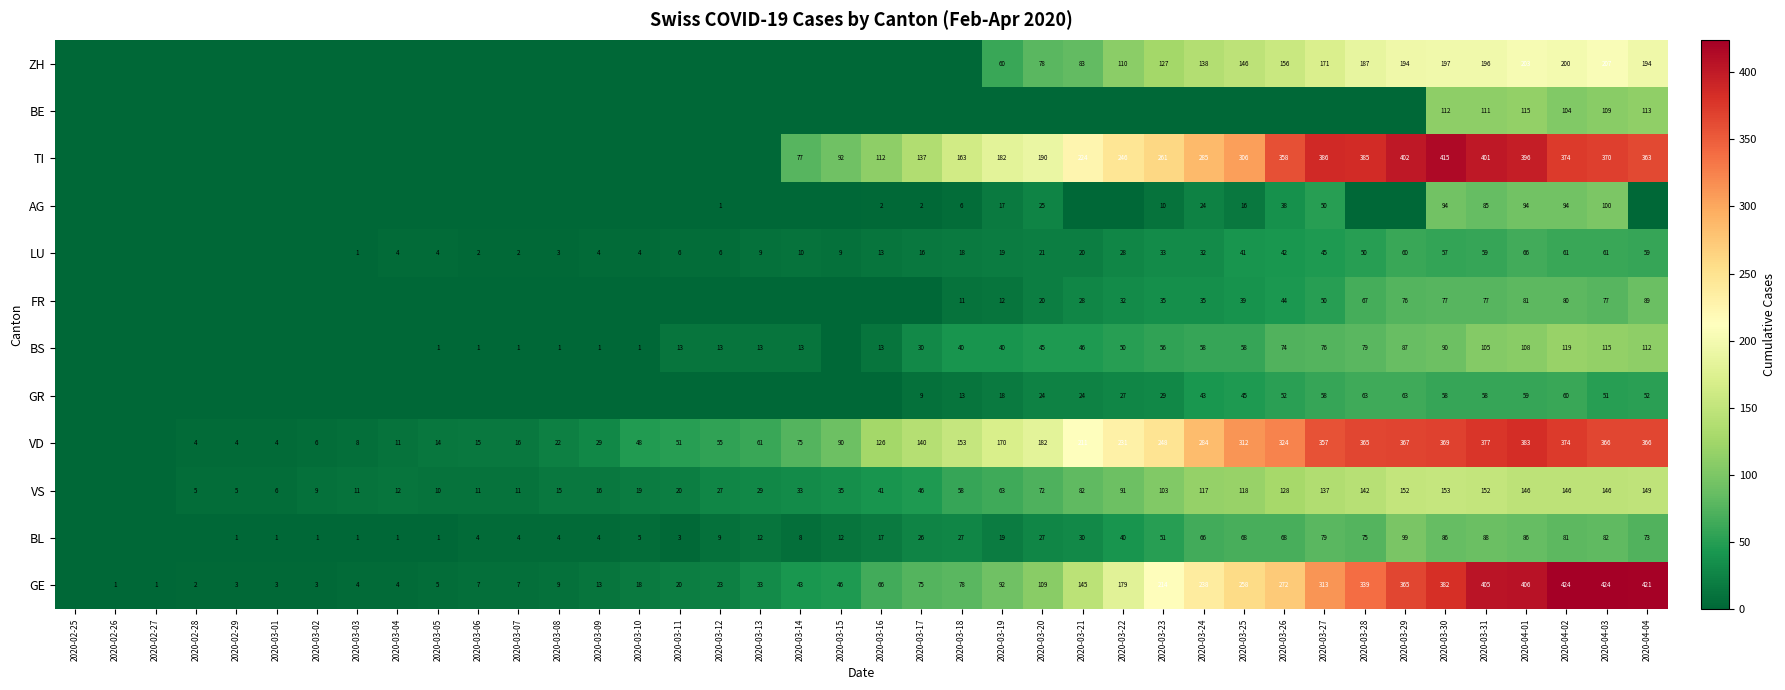

What is the total value across all series at 2020-03-19?

692